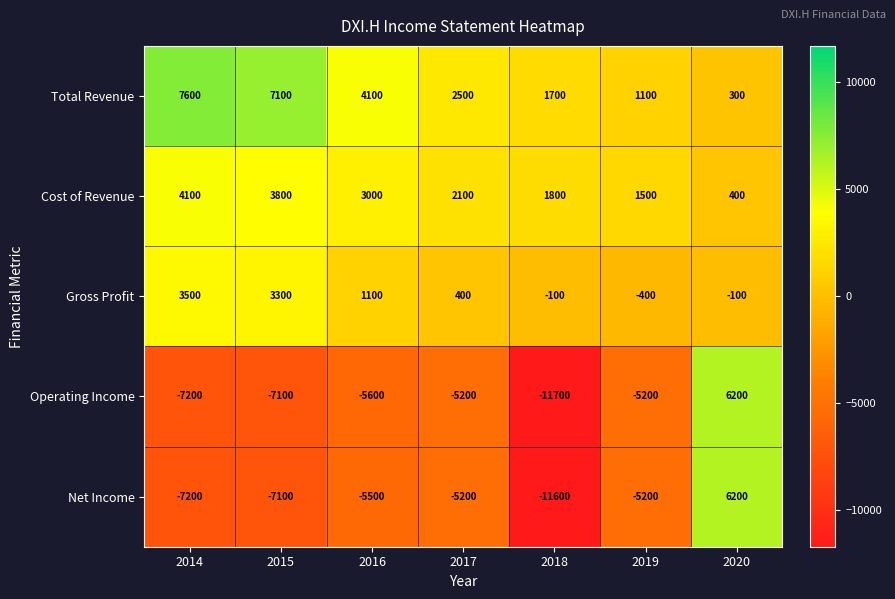

What is the sum of the Operating Income values at 2020 and 2017?

1000